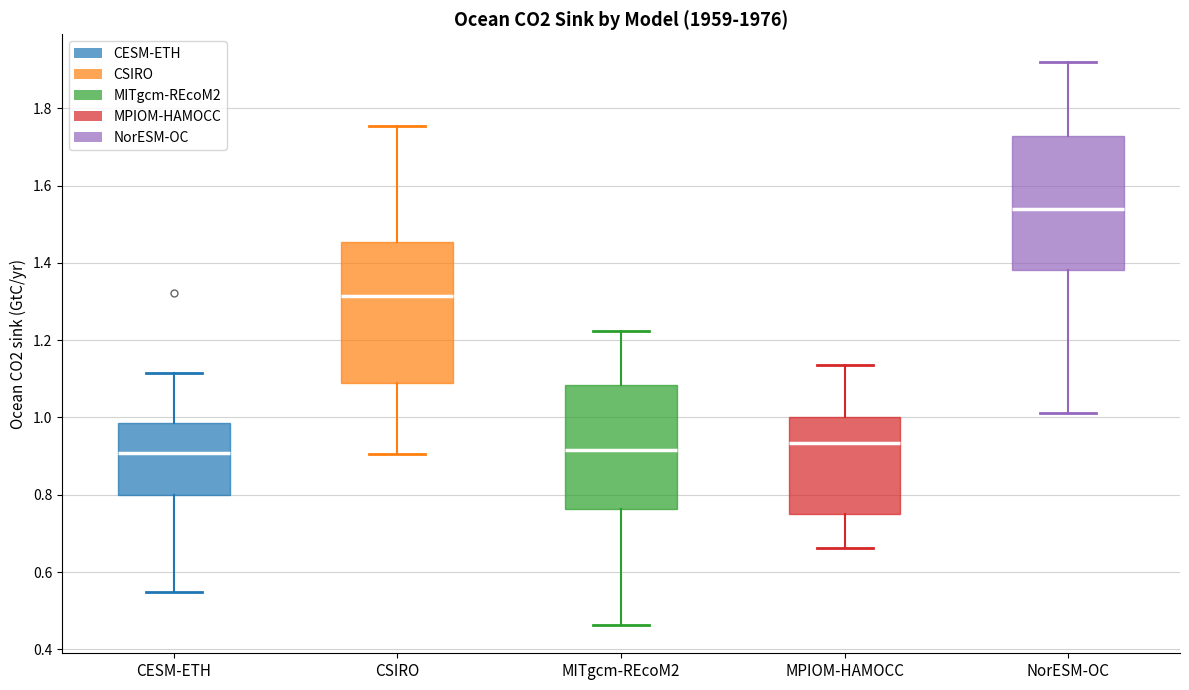

Which box's median line is the highest?

NorESM-OC